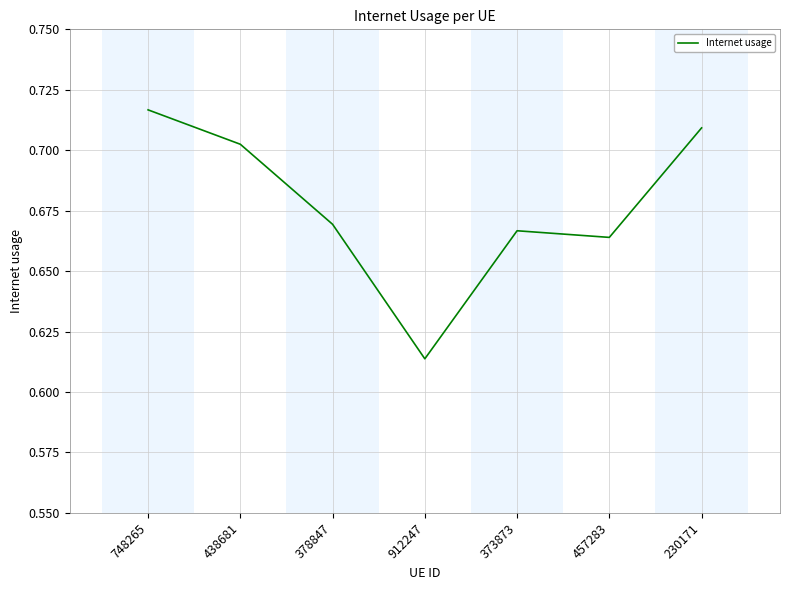

How many lines are shown in the chart?

1